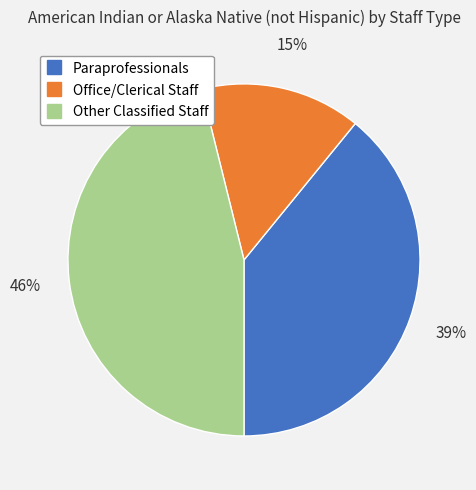

Does Paraprofessionals account for over 50% of the chart?

No